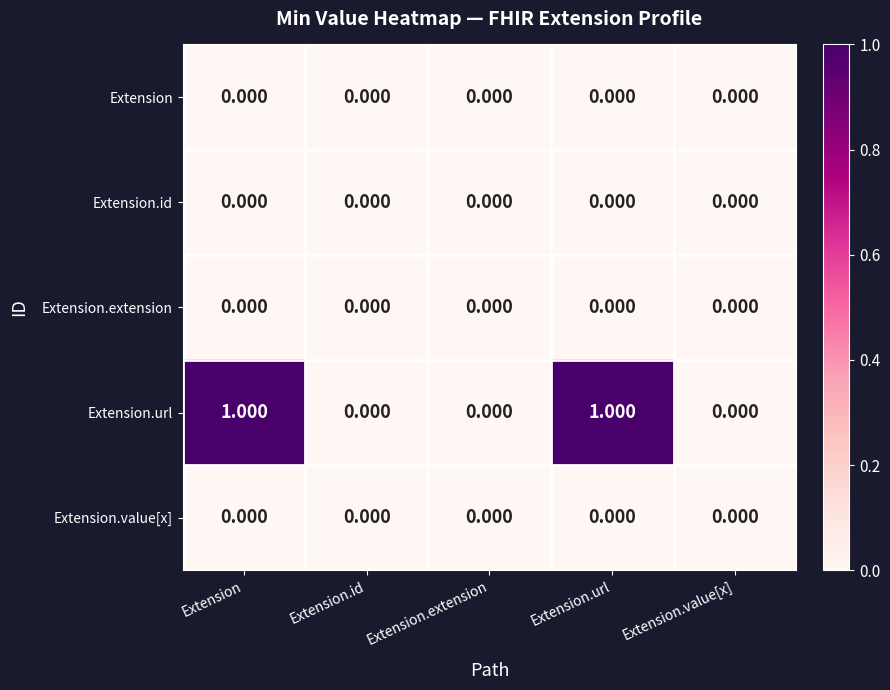

Which series has the largest range (max minus min)?

Extension.url